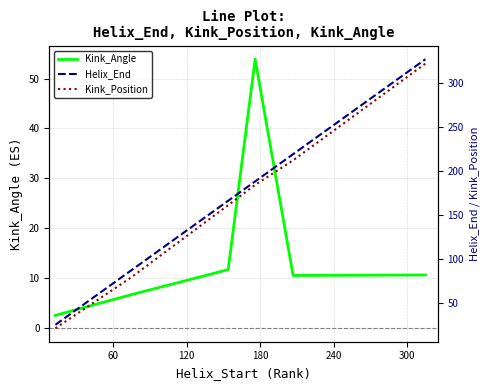

What is the highest value of the Kink_Angle series?

53.9